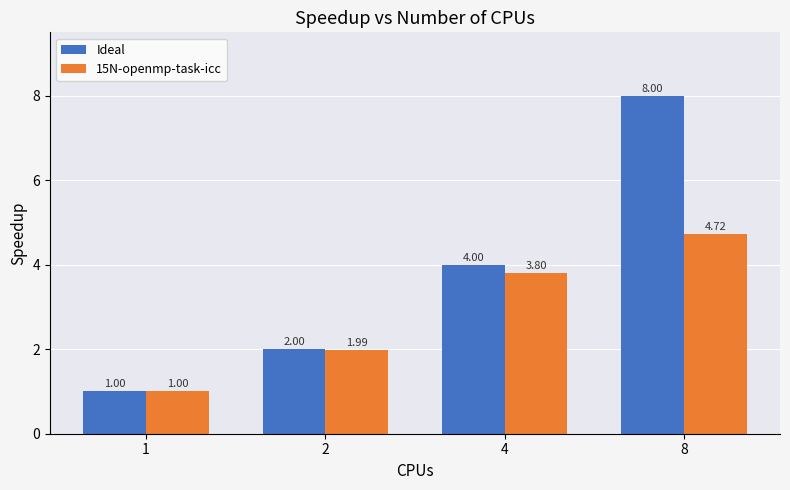

Is it true that Ideal equals 2.0 at 2?

True